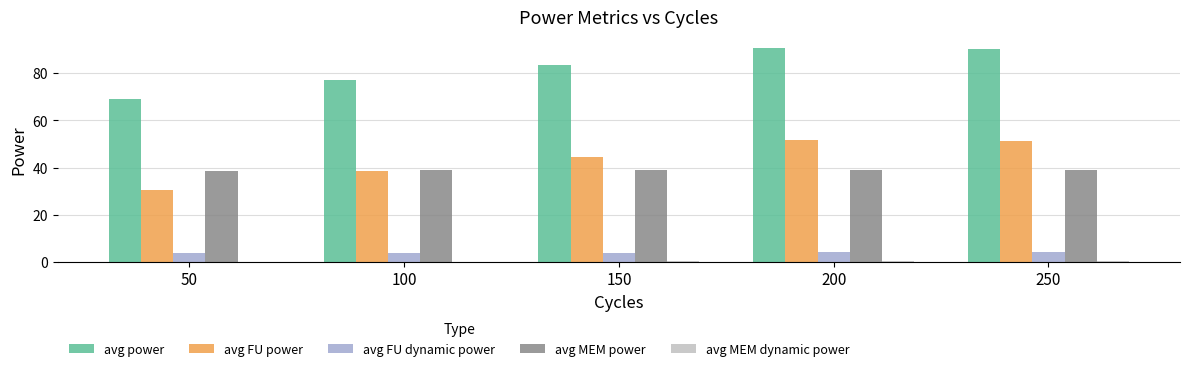

True or false: avg FU power has a value of 73.5 at 200.

False